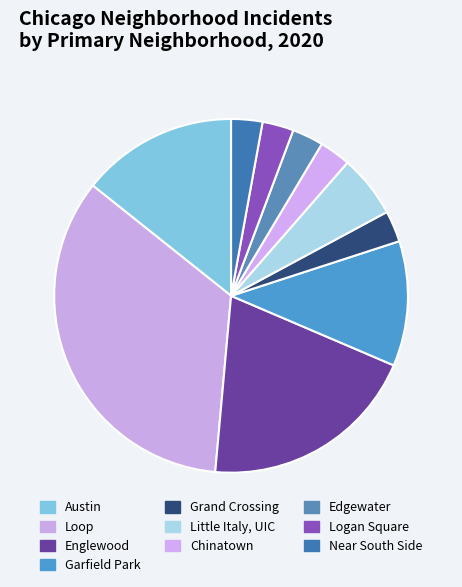

How many slices are in this pie chart?

10